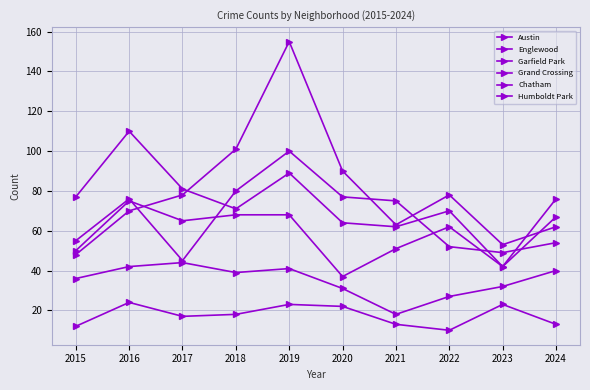

True or false: Austin and Humboldt Park cross at least once.

False